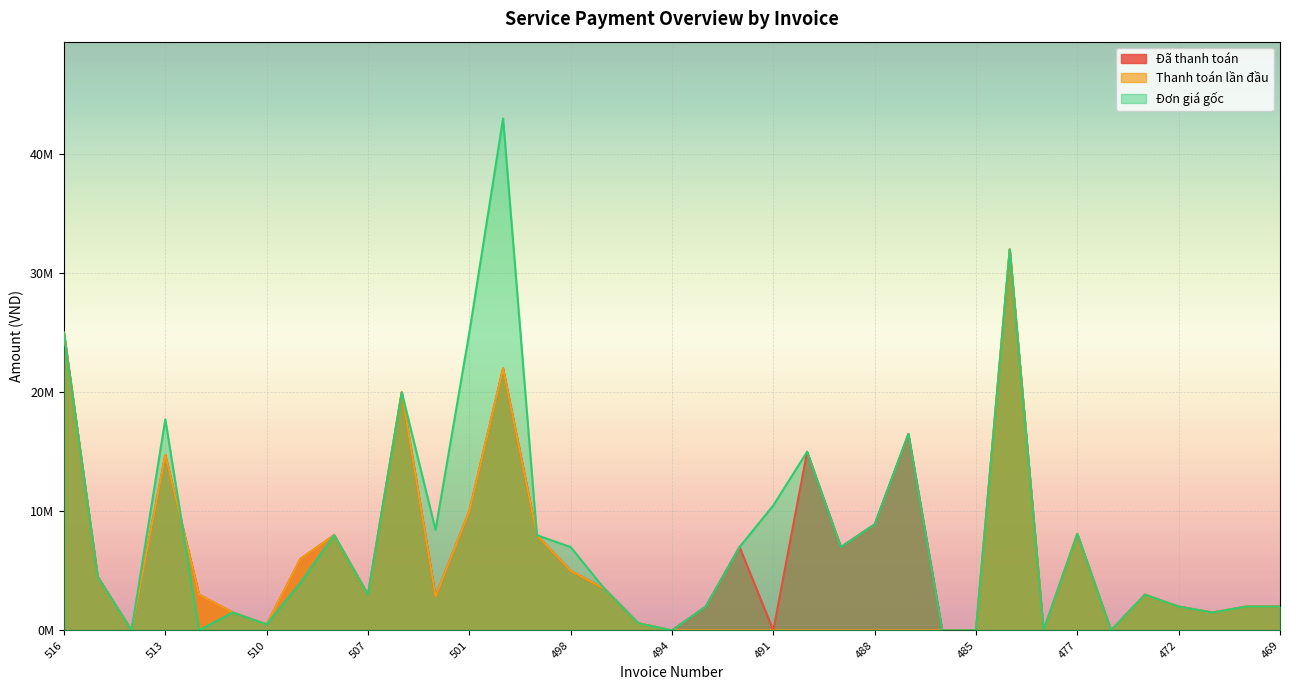

Does the chart display data point markers on the line(s)?

No